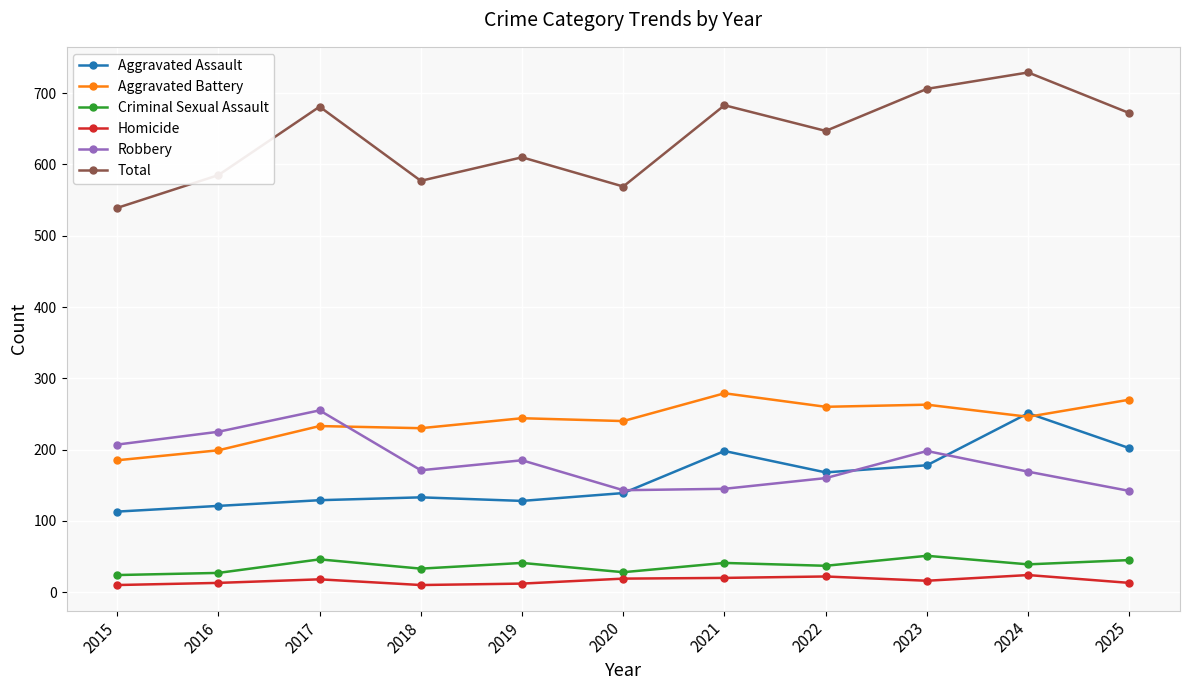

What is the sum of all Total values?

6998